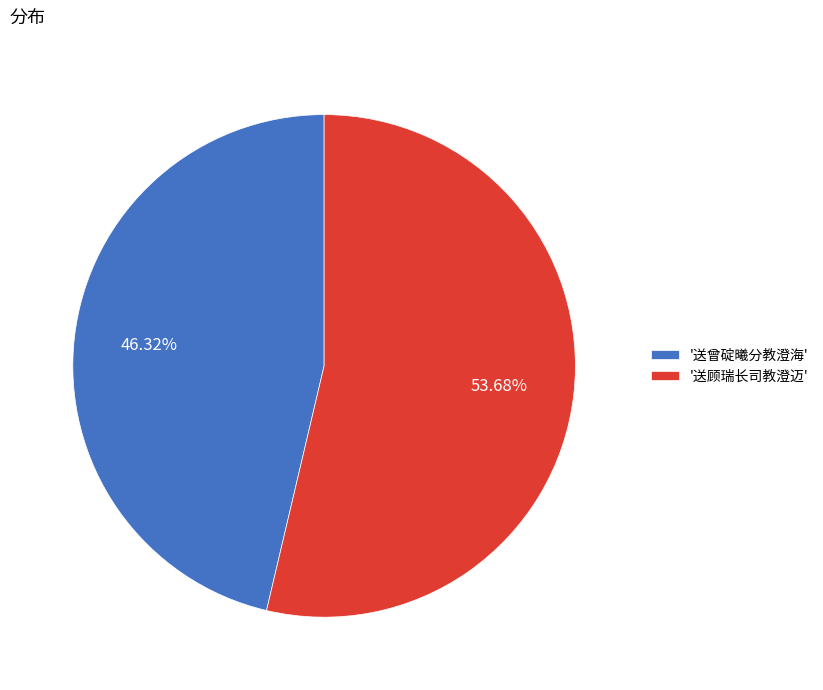

Is there any slice that represents more than half of the pie?

Yes